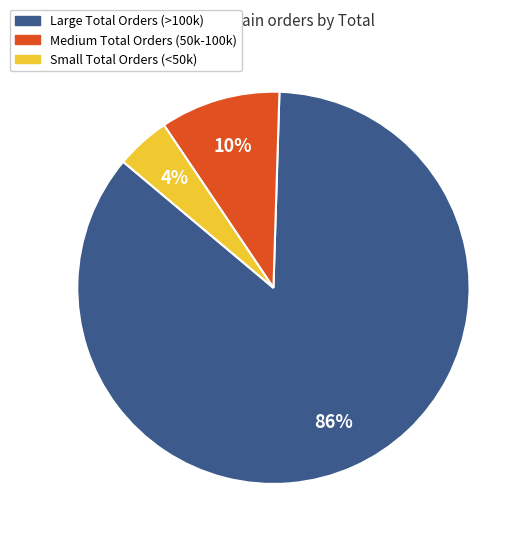

To the nearest percent, what is the average slice percentage?

33%